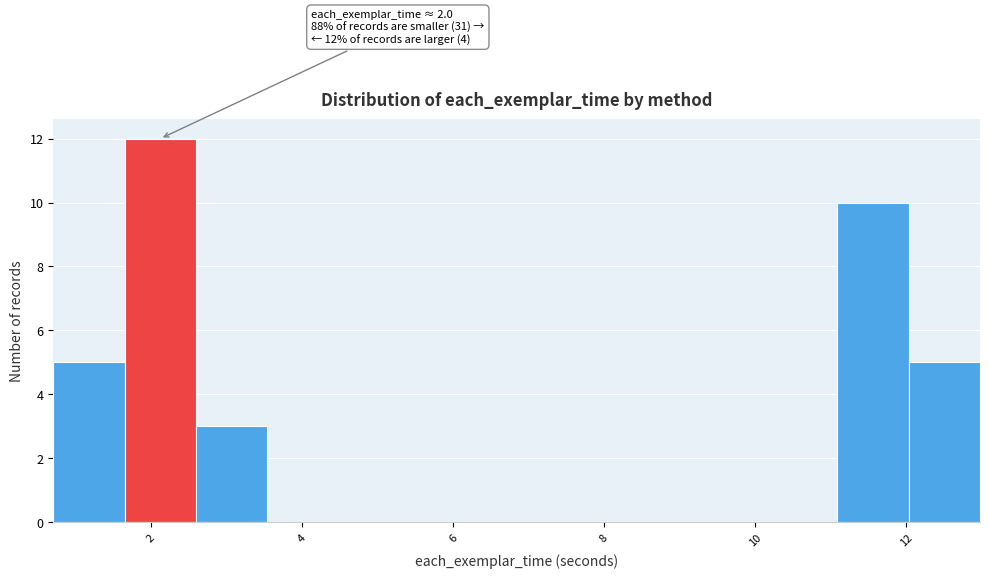

Which range on the x-axis has the tallest bar?

1.6 to 2.6